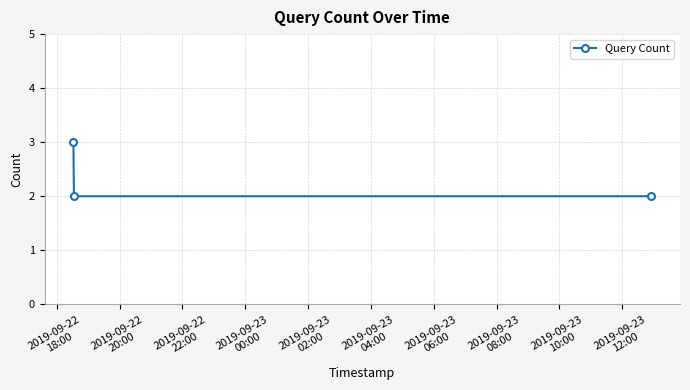

What is the value of the 1st point from the left?

3